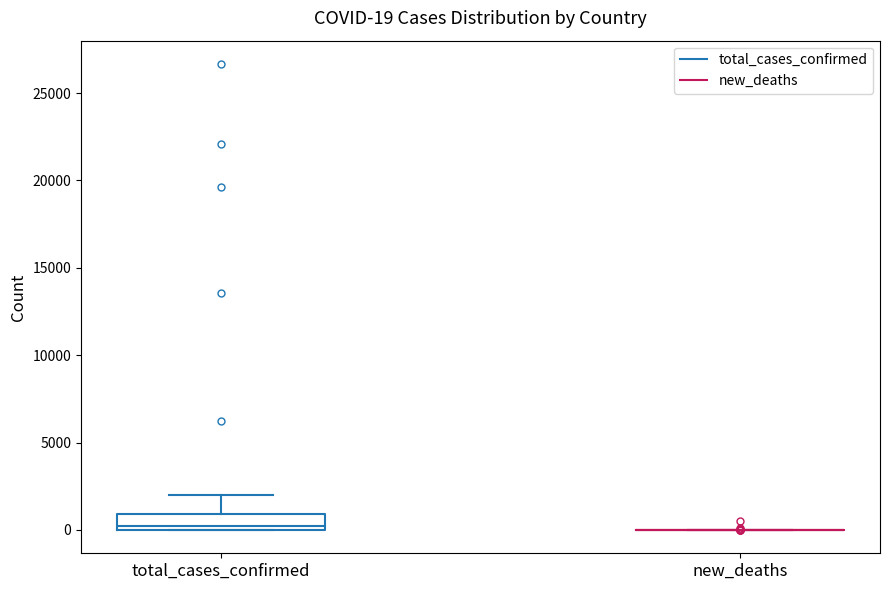

Comparing the boxes themselves (not the whiskers), which one is the tallest?

total_cases_confirmed